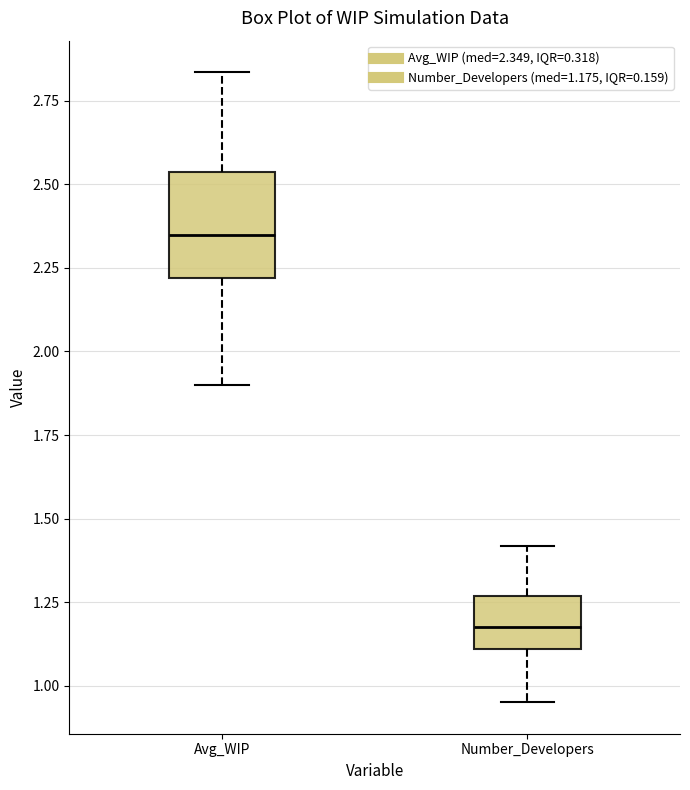

Reading left to right, transcribe this box plot: for each box, give where its median line is, the range the box spans, and where its two whiskers end, as read against the y-axis. The values are not printed on the chart, so give them approximately, as read against the axis.

Avg_WIP: median 2.35, box 2.20 to 2.55, whiskers 1.90 to 2.85
Number_Developers: median 1.15, box 1.10 to 1.25, whiskers 0.95 to 1.40